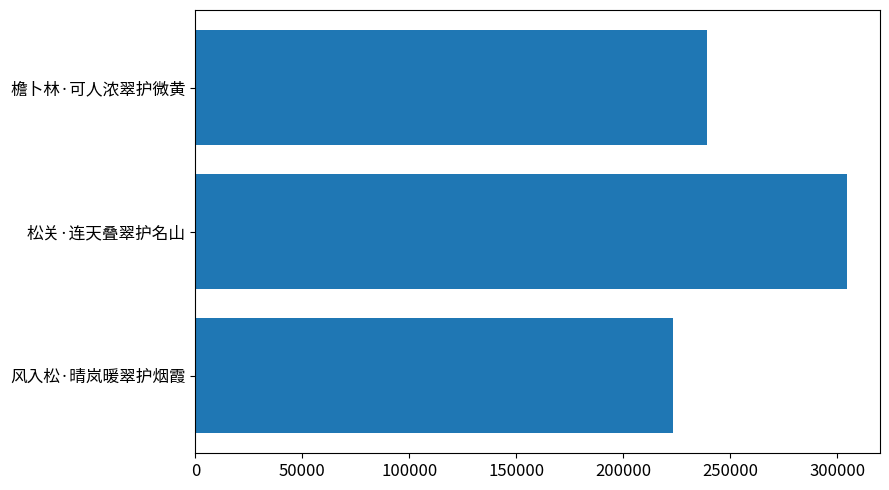

Between 松关·连天叠翠护名山 and 檐卜林·可人浓翠护微黄, which is larger?

松关·连天叠翠护名山